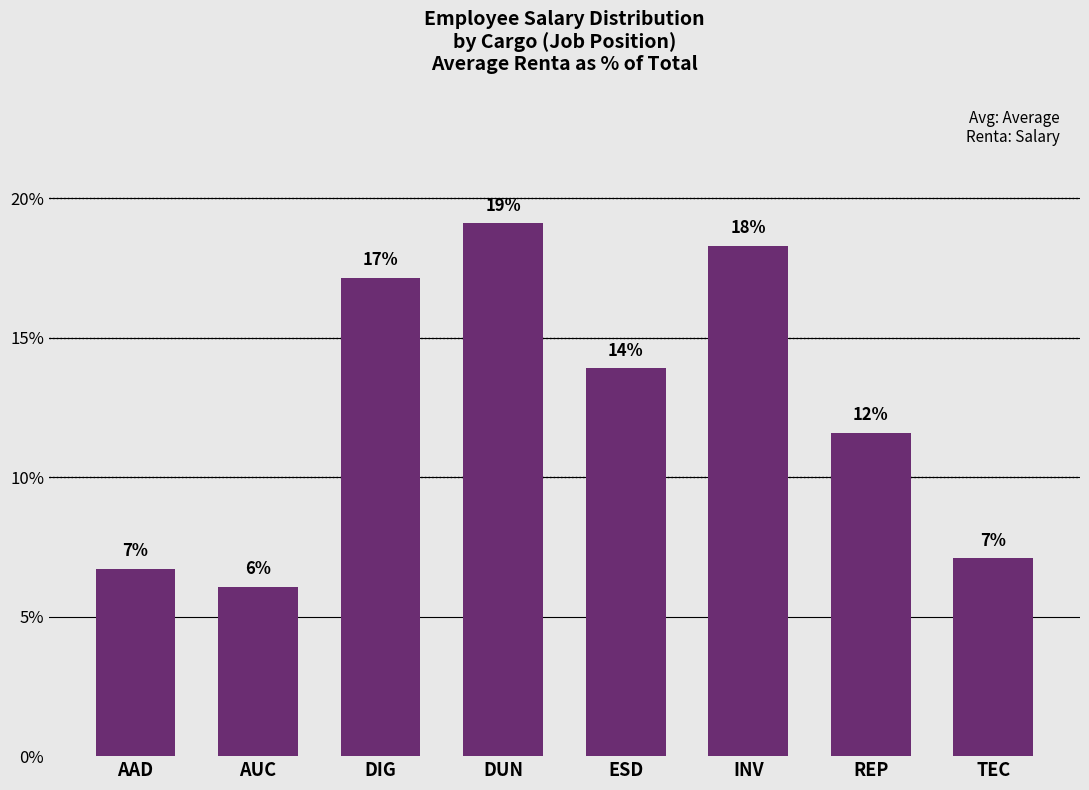

How many bars are there in total?

8